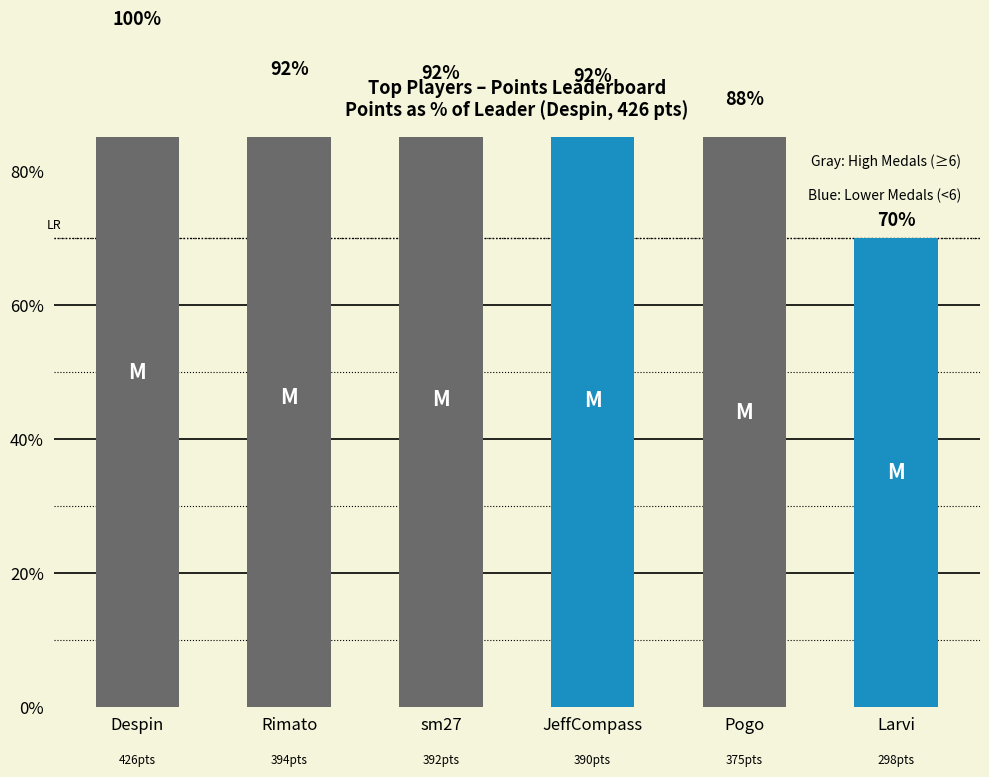

What is the change in value from Despin to JeffCompass?

-8.5